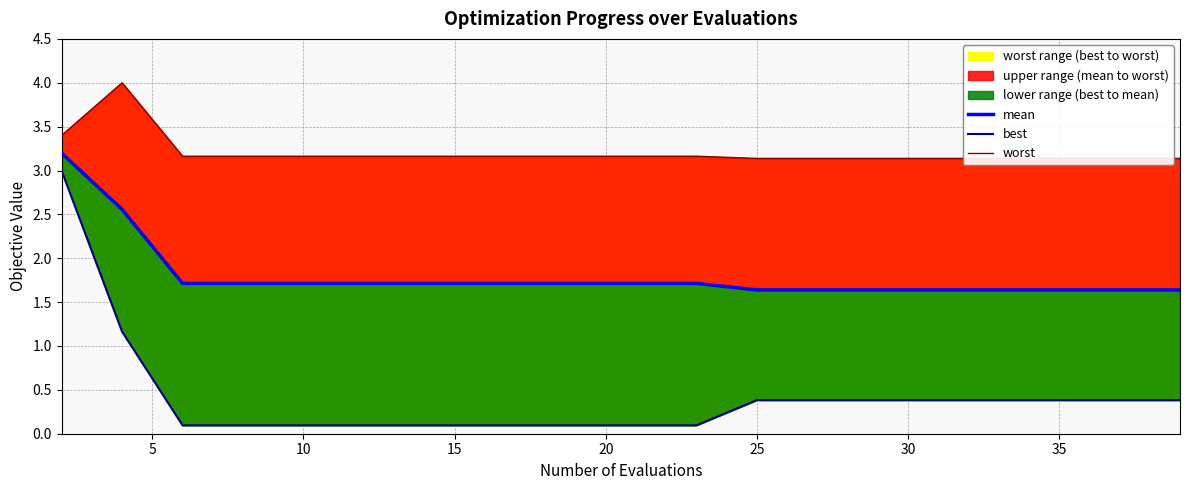

Reading left to right, list all the values displayed in this chart.

mean: 3.2	2.6	1.7	1.7	1.7	1.7	1.7	1.7	1.7	1.7	1.7	1.7	1.6	1.6	1.6	1.6	1.6	1.6	1.6	1.6
best: 3.0	1.2	0.1	0.1	0.1	0.1	0.1	0.1	0.1	0.1	0.1	0.1	0.4	0.4	0.4	0.4	0.4	0.4	0.4	0.4
worst: 3.4	4.0	3.2	3.2	3.2	3.2	3.2	3.2	3.2	3.2	3.2	3.2	3.1	3.1	3.1	3.1	3.1	3.1	3.1	3.1